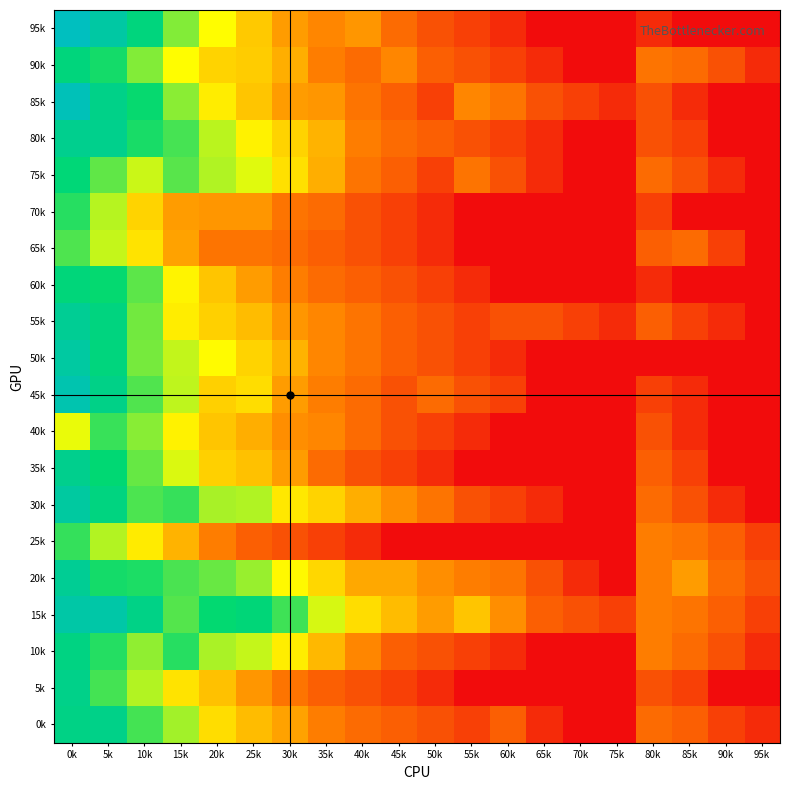

Reading right to left, list all the values displayed in this chart.

95k: 95k=0.7	90k=0.7	85k=0.7	80k=1.1	75k=0.7	70k=0.7	65k=0.7	60k=1.1	55k=1.4	50k=1.6	45k=1.9	40k=2.5	35k=2.3	30k=2.6	25k=3.1	20k=3.7	15k=4.5	10k=5.5	5k=6.2	0k=6.8
90k: 95k=1.1	90k=1.6	85k=1.9	80k=2.1	75k=0.7	70k=0.7	65k=1.1	60k=1.4	55k=1.6	50k=1.8	45k=2.3	40k=1.9	35k=2.2	30k=2.8	25k=3.1	20k=3.2	15k=3.7	10k=4.5	5k=5.1	0k=5.4
85k: 95k=0.7	90k=0.7	85k=1.1	80k=1.6	75k=1.1	70k=1.4	65k=1.6	60k=2.1	55k=2.3	50k=1.4	45k=1.8	40k=2.1	35k=2.5	30k=2.6	25k=3.0	20k=3.5	15k=4.4	10k=5.2	5k=5.7	0k=6.6
80k: 95k=0.7	90k=0.7	85k=1.4	80k=1.6	75k=0.7	70k=0.7	65k=1.1	60k=1.4	55k=1.6	50k=1.8	45k=1.9	40k=2.2	35k=2.8	30k=3.2	25k=3.6	20k=4.1	15k=4.8	10k=5.1	5k=5.8	0k=5.8
75k: 95k=0.7	90k=1.1	85k=1.6	80k=1.9	75k=0.7	70k=0.7	65k=1.1	60k=1.6	55k=2.1	50k=1.4	45k=1.8	40k=2.1	35k=2.8	30k=3.4	25k=3.9	20k=4.2	15k=4.7	10k=4.0	5k=4.7	0k=5.4
70k: 95k=0.7	90k=0.7	85k=0.7	80k=1.4	75k=0.7	70k=0.7	65k=0.7	60k=0.7	55k=0.7	50k=1.1	45k=1.4	40k=1.6	35k=1.9	30k=2.1	25k=2.5	20k=2.5	15k=2.6	10k=3.2	5k=4.2	0k=5.0
65k: 95k=0.7	90k=1.4	85k=1.9	80k=1.8	75k=0.7	70k=0.7	65k=0.7	60k=0.7	55k=0.7	50k=1.1	45k=1.4	40k=1.6	35k=1.8	30k=1.9	25k=2.1	20k=2.1	15k=2.6	10k=3.4	5k=4.1	0k=4.8
60k: 95k=0.7	90k=0.7	85k=0.7	80k=1.1	75k=0.7	70k=0.7	65k=0.7	60k=0.7	55k=1.1	50k=1.4	45k=1.6	40k=1.8	35k=1.9	30k=2.2	25k=2.6	20k=3.0	15k=3.6	10k=4.7	5k=5.2	0k=5.4
55k: 95k=0.7	90k=1.1	85k=1.4	80k=1.8	75k=1.1	70k=1.4	65k=1.6	60k=1.6	55k=1.4	50k=1.6	45k=1.8	40k=2.1	35k=2.3	30k=2.5	25k=2.9	20k=3.2	15k=3.5	10k=4.6	5k=5.5	0k=5.9
50k: 95k=0.7	90k=0.7	85k=0.7	80k=0.7	75k=0.7	70k=0.7	65k=0.7	60k=1.1	55k=1.4	50k=1.6	45k=1.8	40k=2.1	35k=2.3	30k=2.8	25k=3.2	20k=3.7	15k=4.1	10k=4.5	5k=5.5	0k=6.2
45k: 95k=0.7	90k=0.7	85k=1.1	80k=1.4	75k=0.7	70k=0.7	65k=0.7	60k=1.4	55k=1.6	50k=1.9	45k=1.6	40k=1.9	35k=2.2	30k=2.6	25k=3.3	20k=3.2	15k=4.1	10k=4.8	5k=5.7	0k=6.4
40k: 95k=0.7	90k=0.7	85k=1.1	80k=1.6	75k=0.7	70k=0.7	65k=0.7	60k=0.7	55k=1.1	50k=1.4	45k=1.6	40k=1.9	35k=2.3	30k=2.4	25k=2.8	20k=3.0	15k=3.6	10k=4.4	5k=4.9	0k=3.9
35k: 95k=0.7	90k=0.7	85k=1.4	80k=1.8	75k=0.7	70k=0.7	65k=0.7	60k=0.7	55k=0.7	50k=1.1	45k=1.4	40k=1.6	35k=1.9	30k=2.6	25k=3.0	20k=3.2	15k=4.0	10k=4.6	5k=5.3	0k=5.8
30k: 95k=0.7	90k=1.1	85k=1.6	80k=1.9	75k=0.7	70k=0.7	65k=1.1	60k=1.4	55k=1.6	50k=2.1	45k=2.4	40k=2.8	35k=3.2	30k=3.5	25k=4.2	20k=4.2	15k=4.9	10k=4.8	5k=5.5	0k=6.2
25k: 95k=1.4	90k=1.8	85k=2.1	80k=2.2	75k=0.7	70k=0.7	65k=0.7	60k=0.7	55k=0.7	50k=0.7	45k=0.7	40k=1.1	35k=1.4	30k=1.6	25k=1.8	20k=2.2	15k=2.8	10k=3.5	5k=4.2	0k=4.9
20k: 95k=1.6	90k=1.9	85k=2.6	80k=2.2	75k=0.7	70k=1.1	65k=1.6	60k=2.1	55k=2.2	50k=2.4	45k=2.7	40k=2.7	35k=3.3	30k=3.7	25k=4.3	20k=4.6	15k=4.8	10k=5.1	5k=5.1	0k=5.9
15k: 95k=1.4	90k=1.8	85k=2.1	80k=2.2	75k=1.4	70k=1.6	65k=1.8	60k=2.4	55k=3.0	50k=2.6	45k=2.9	40k=3.3	35k=4.0	30k=4.9	25k=5.4	20k=5.2	15k=4.7	10k=5.6	5k=6.3	0k=6.3
10k: 95k=1.1	90k=1.6	85k=1.9	80k=2.2	75k=0.7	70k=0.7	65k=0.7	60k=1.1	55k=1.4	50k=1.6	45k=1.8	40k=2.3	35k=2.9	30k=3.5	25k=4.1	20k=4.2	15k=5.0	10k=4.4	5k=5.0	0k=5.6
5k: 95k=0.7	90k=0.7	85k=1.4	80k=1.6	75k=0.7	70k=0.7	65k=0.7	60k=0.7	55k=0.7	50k=1.1	45k=1.4	40k=1.6	35k=1.8	30k=2.1	25k=2.5	20k=3.0	15k=3.4	10k=4.2	5k=4.8	0k=5.7
0k: 95k=1.1	90k=1.4	85k=1.8	80k=1.9	75k=0.7	70k=0.7	65k=1.1	60k=1.8	55k=1.4	50k=1.6	45k=1.8	40k=1.9	35k=2.2	30k=2.6	25k=2.9	20k=3.3	15k=4.3	10k=4.8	5k=5.7	0k=5.6